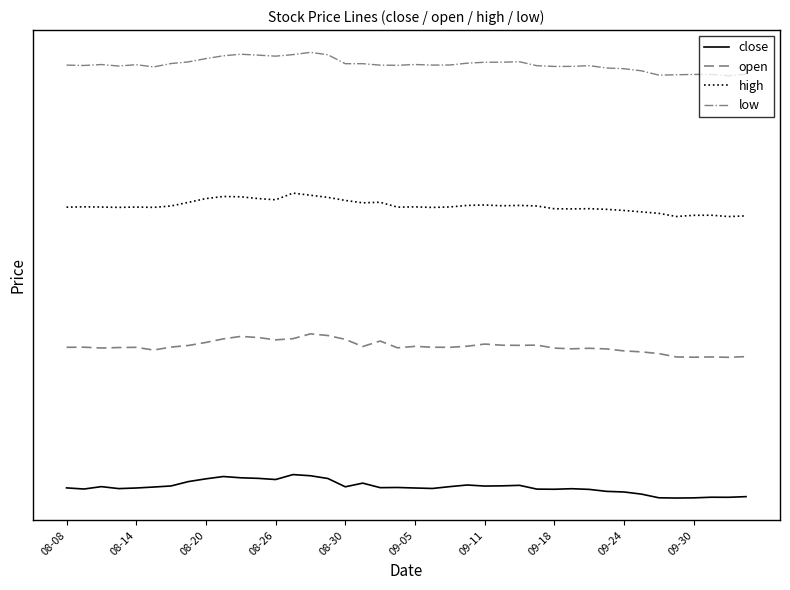

Does the chart have visible grid lines?

No